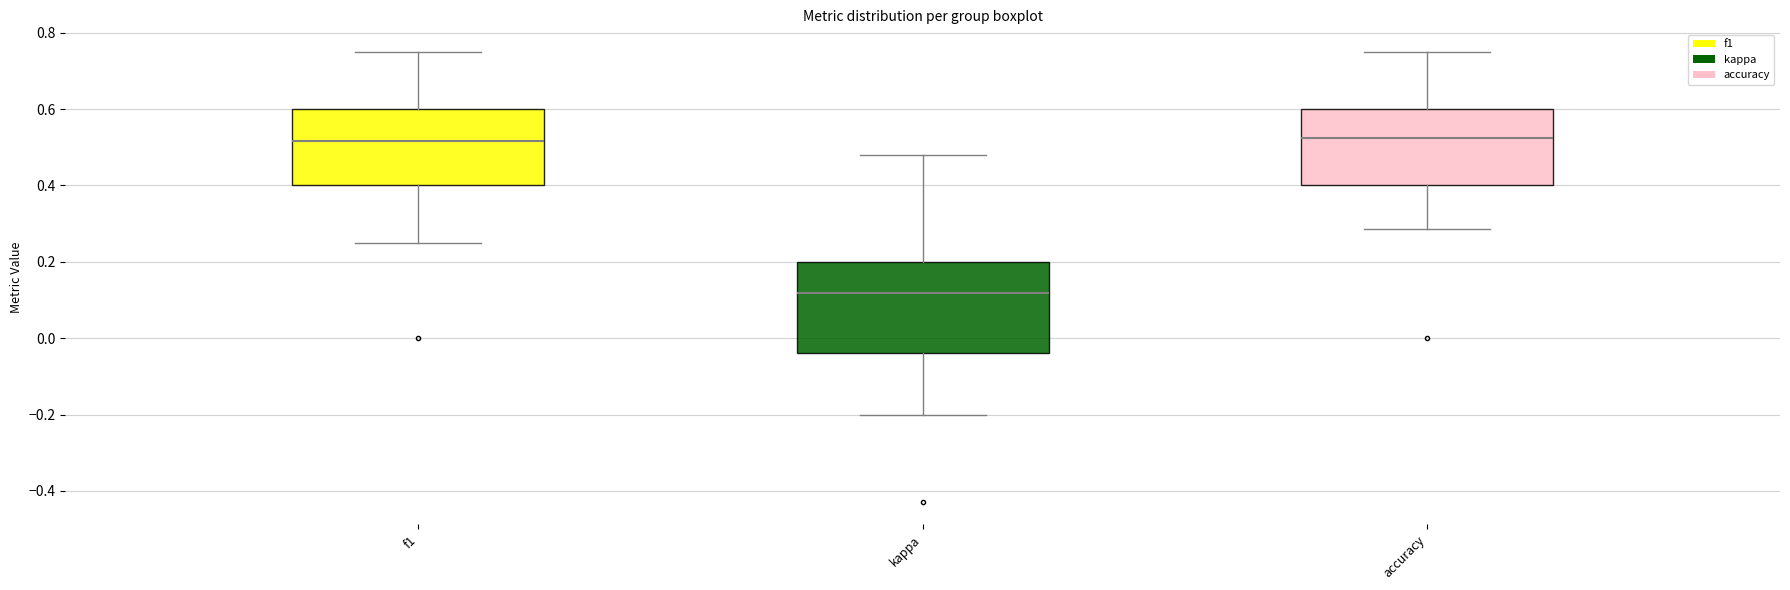

Which box is the tallest, from its lower edge to its upper edge?

kappa